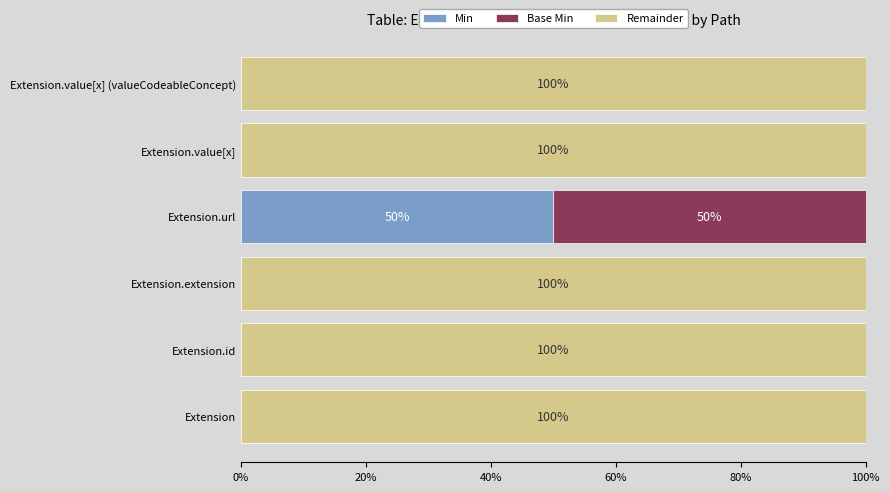

What is the total value across all series at Extension?

100